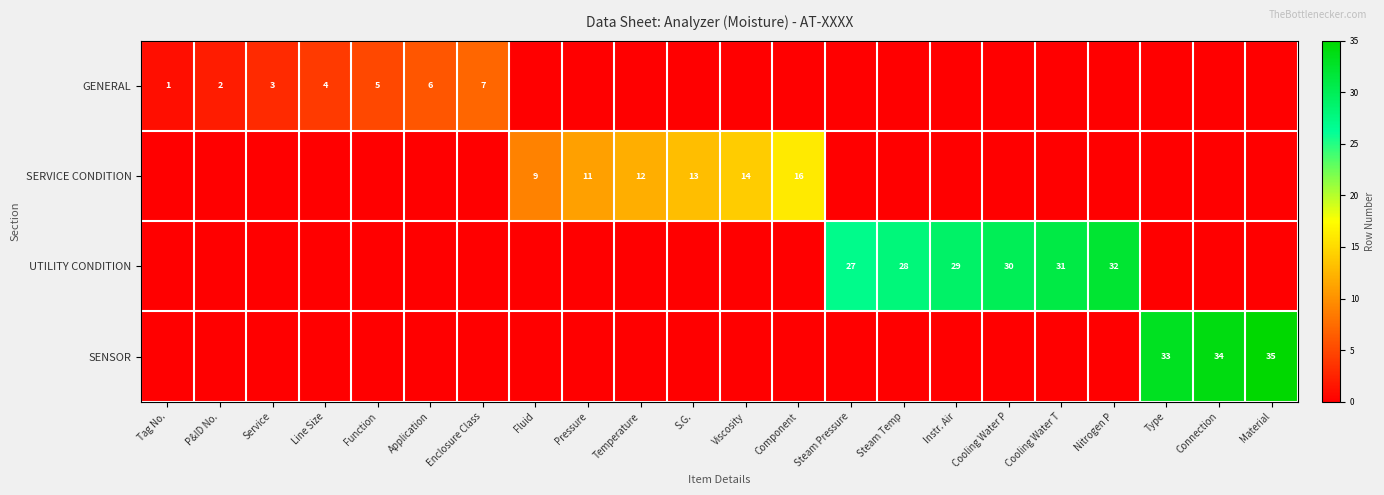

Which category has the highest value across all series?

Material